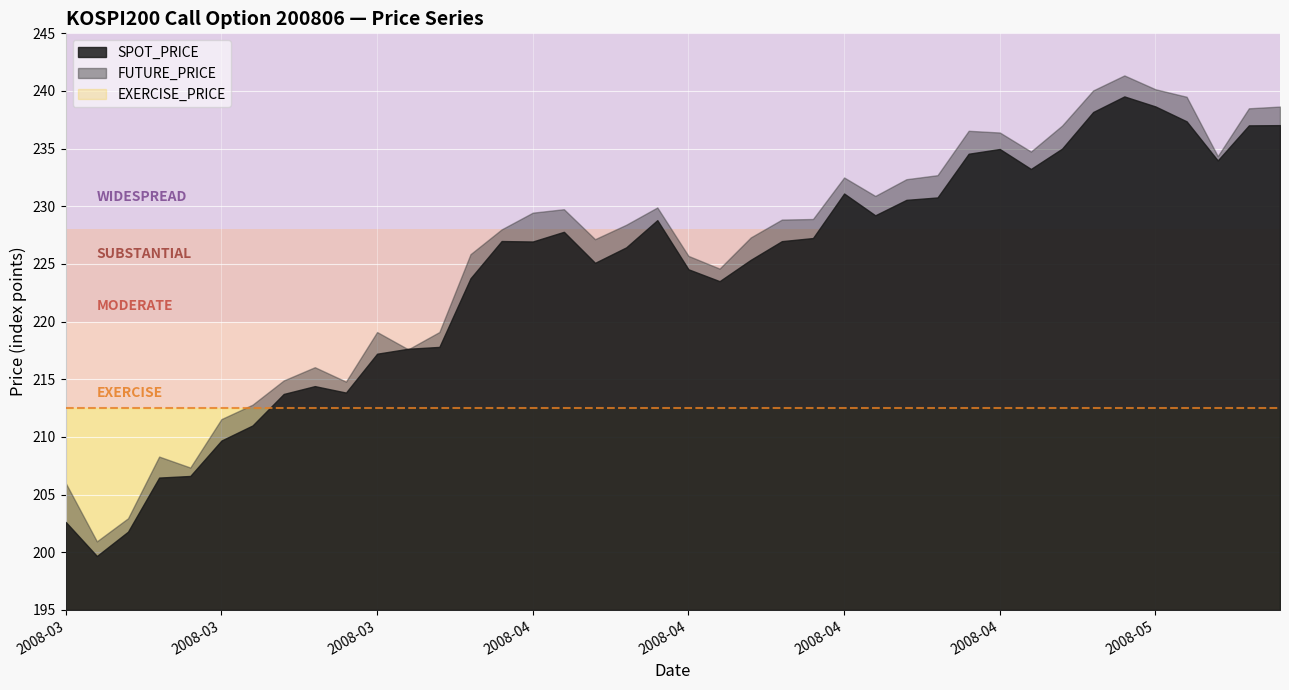

What is the spread (max minus min) of values at 2008-03-18?

10.7